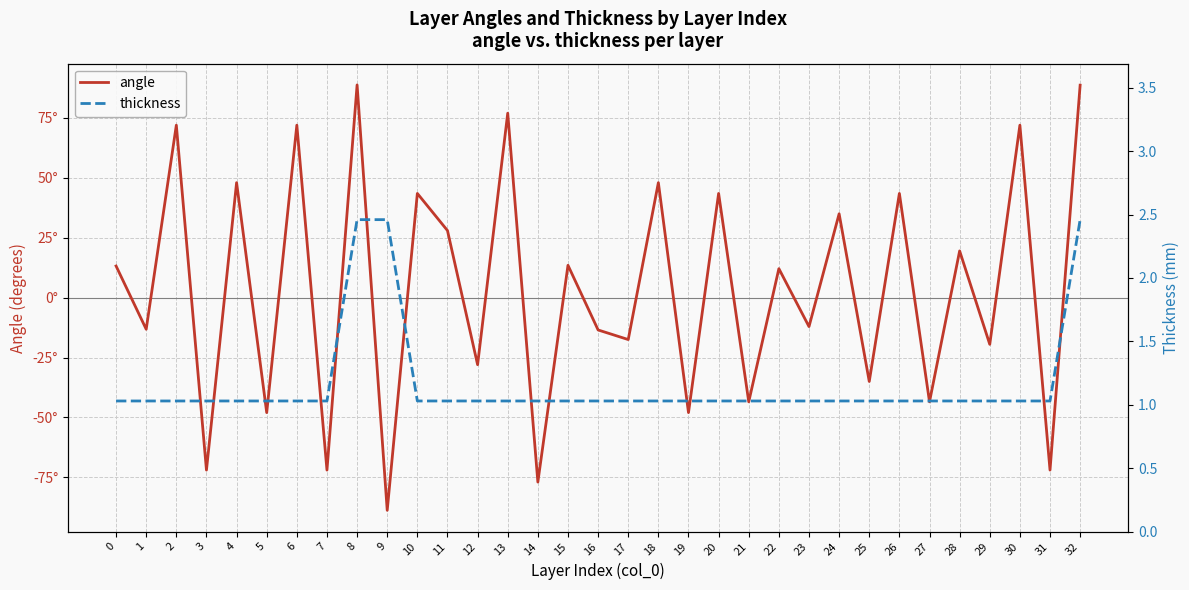

The thickness series shows 4.1 at 32. True or false?

False